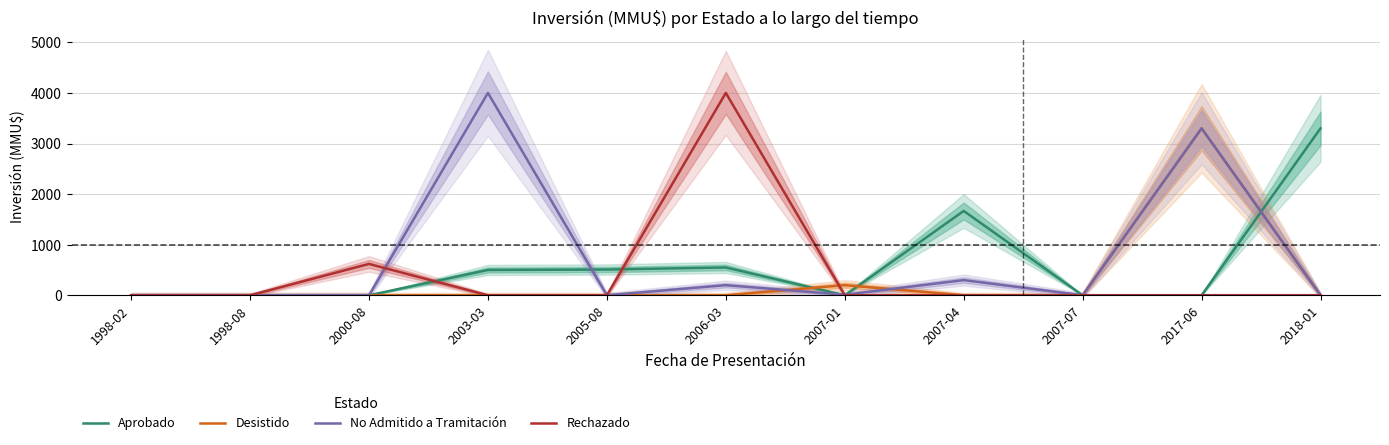

What is the label of the 2nd point from the left?

1998-08